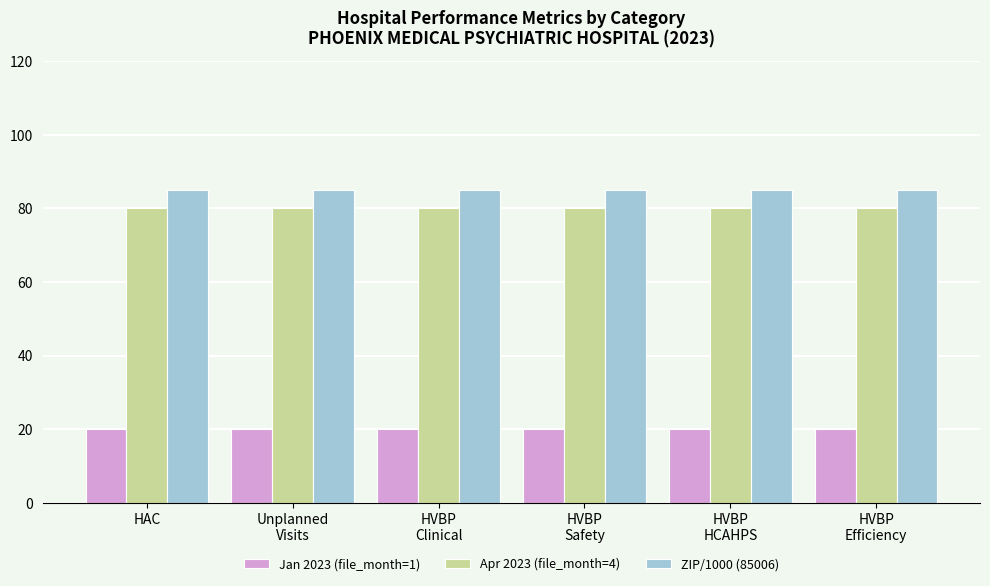

At how many categories does at least one series exceed 29?

6